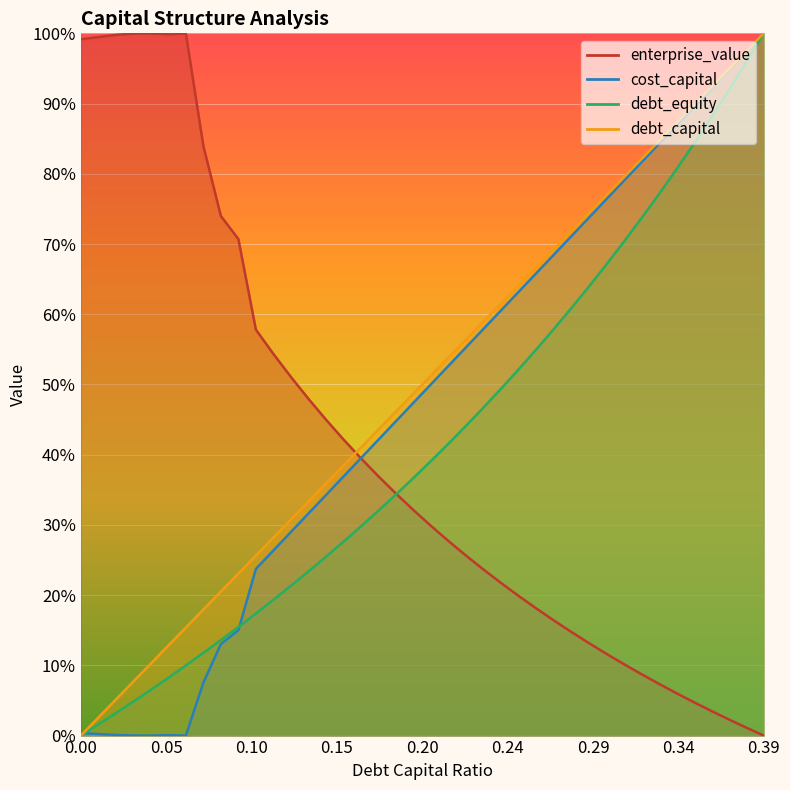

Is it true that enterprise_value equals 0.6 at 0.15?

False